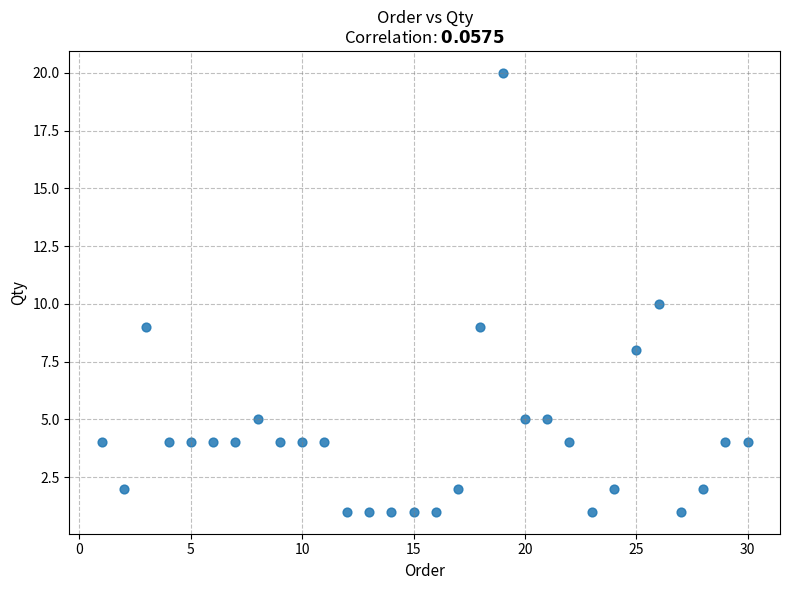

What is the range of X values (max minus min)?

29